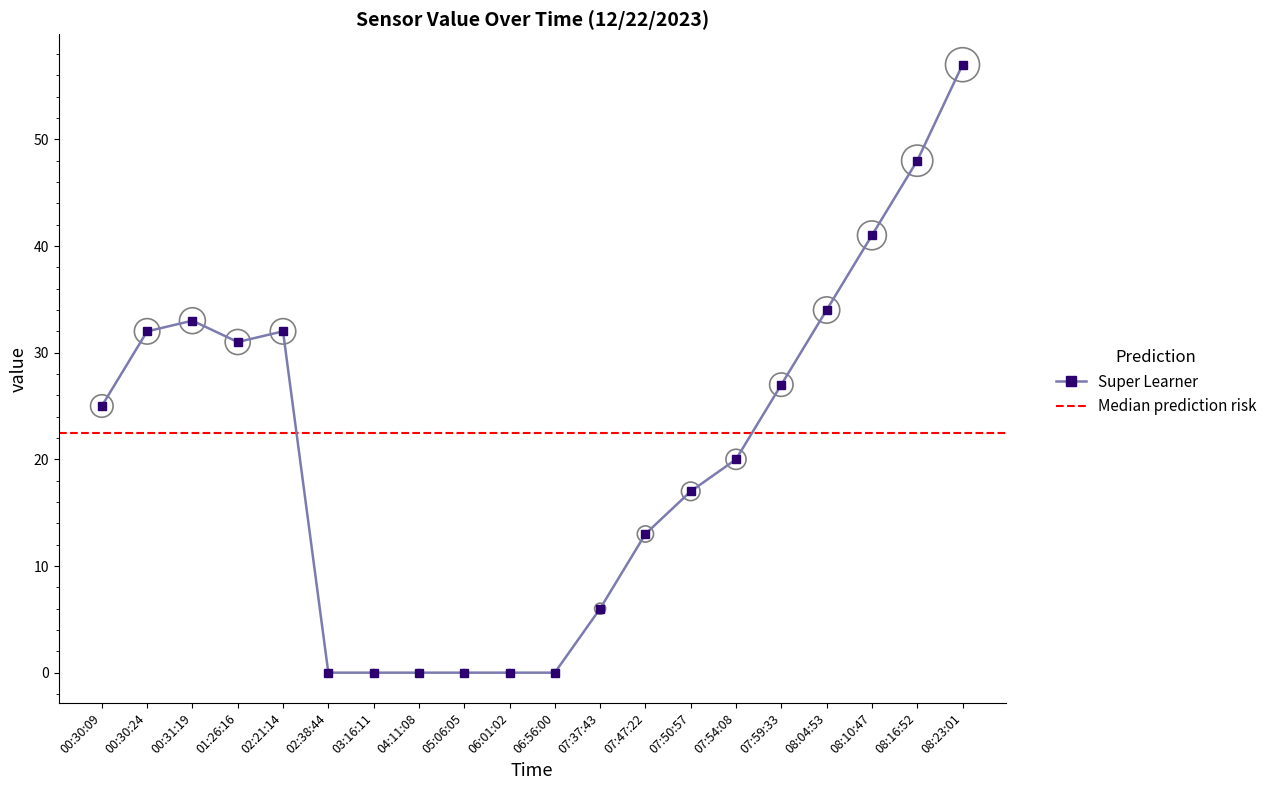

What is the ratio of the value at 07:54:08 to the value at 02:21:14?

0.6